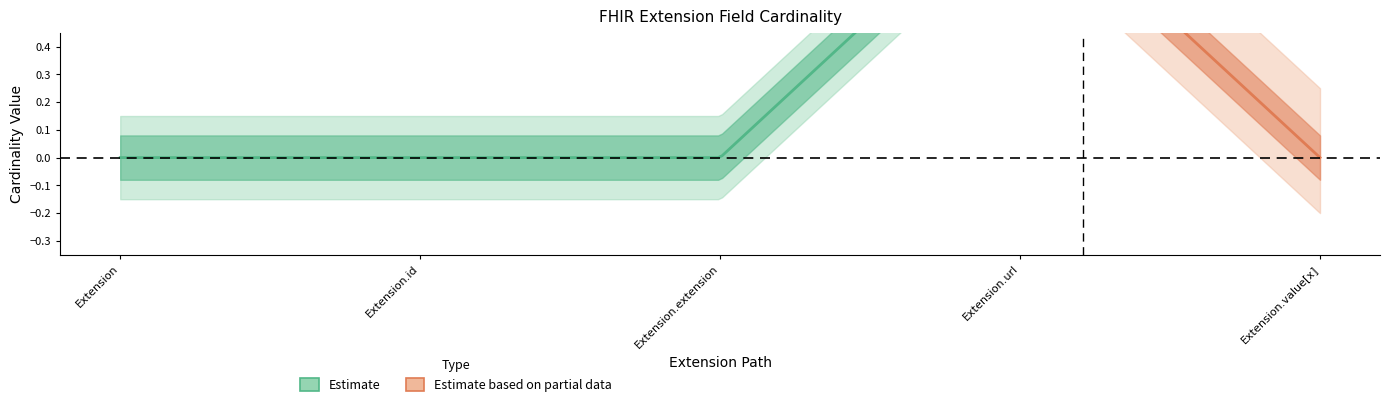

What is the label of the 2nd point from the left?

Extension.id